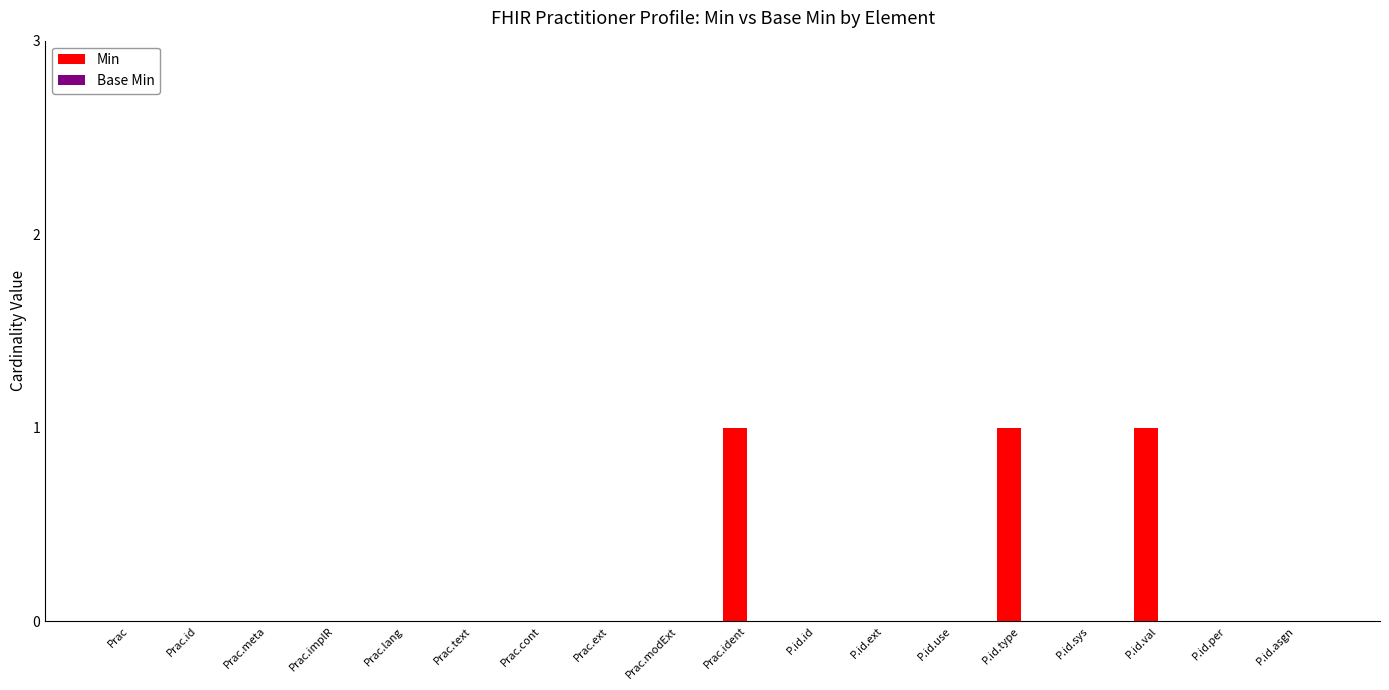

Which has a higher value, Prac or Prac.implR?

Prac